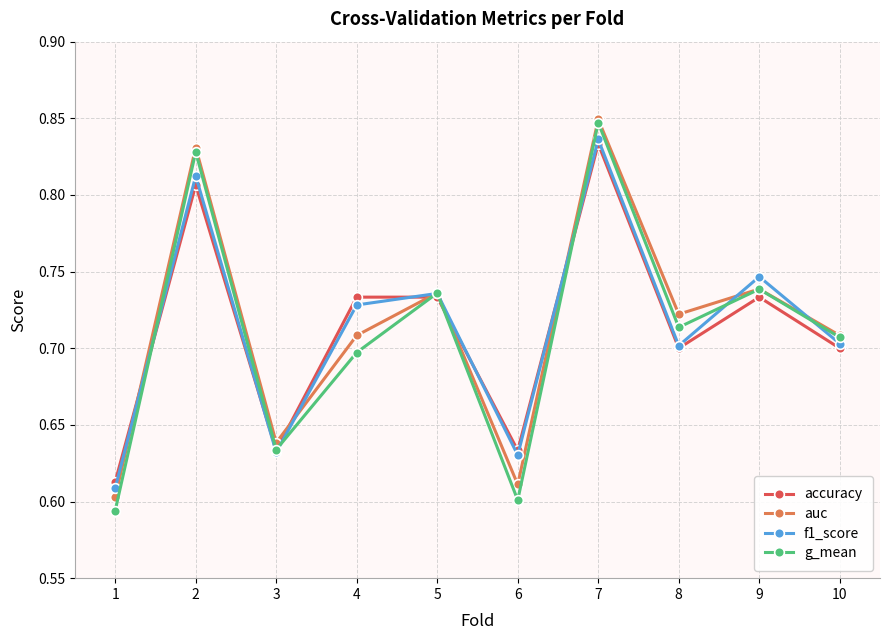

At how many categories does at least one series exceed 0?

10